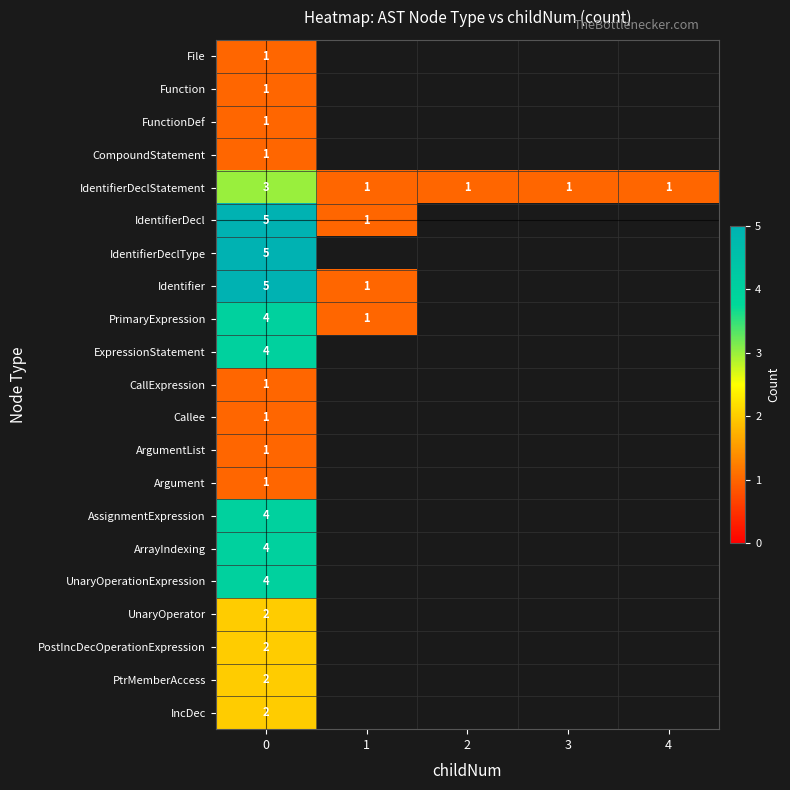

Is the value of IdentifierDeclType at 2 greater than the value of AssignmentExpression at 0?

No